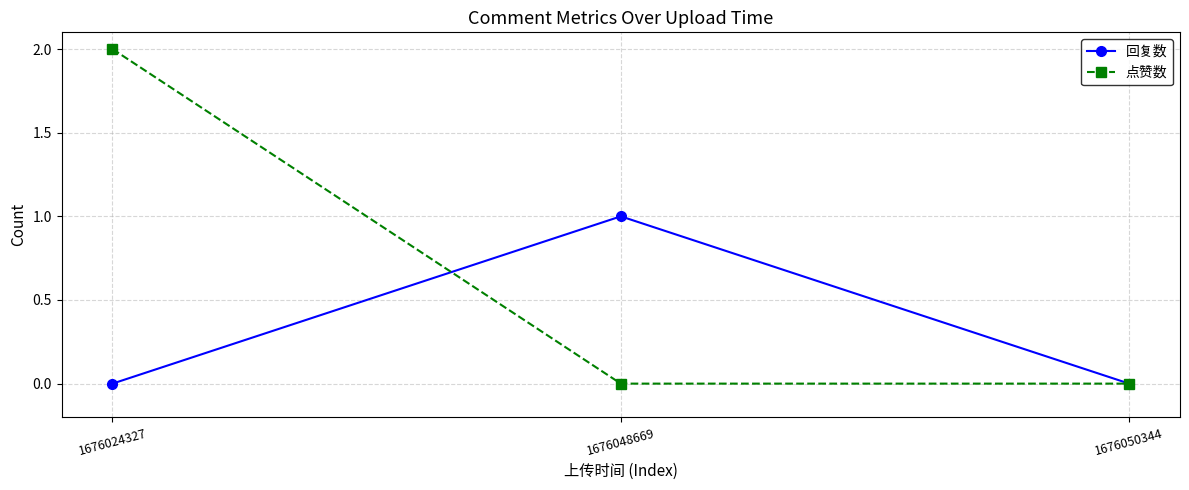

How many 点赞数 values are between 0 and 2?

3